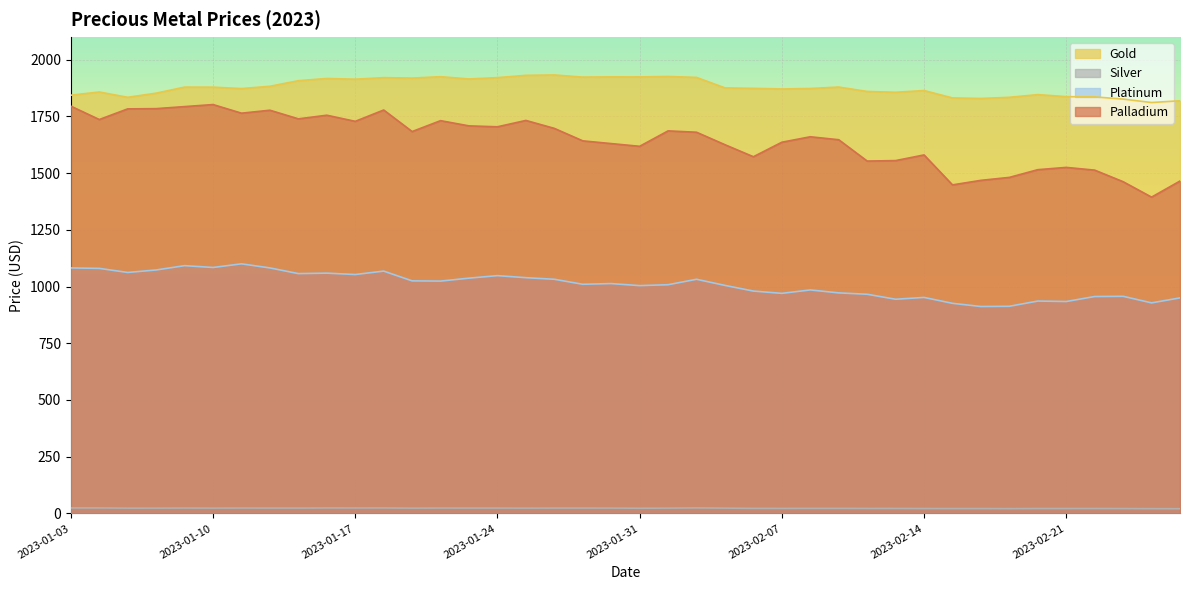

What is the label of the 40th point from the left?

2023-02-27